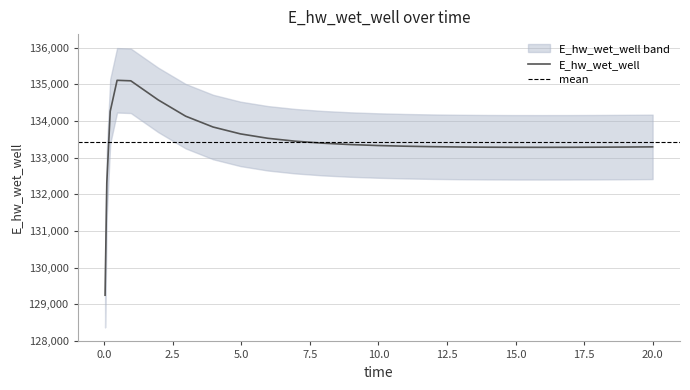

Is it true that the value at 19.96875 is 49301.8?

False